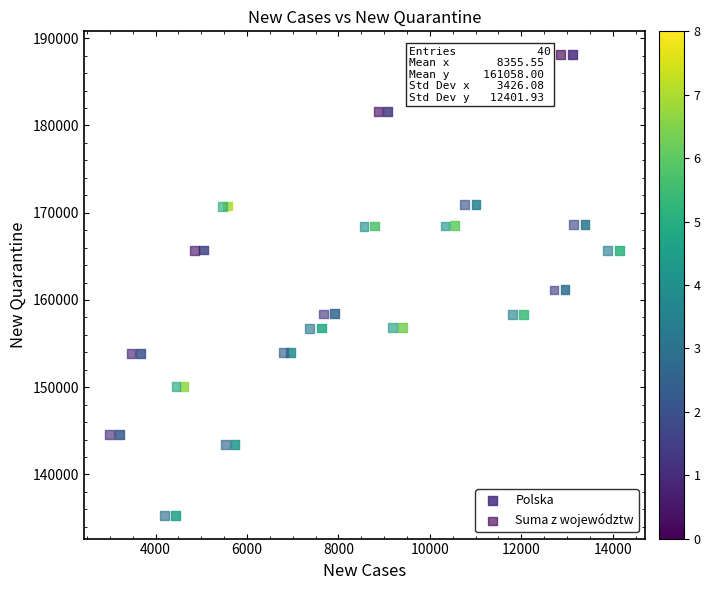

Which series has the largest Y range (max minus min)?

Polska